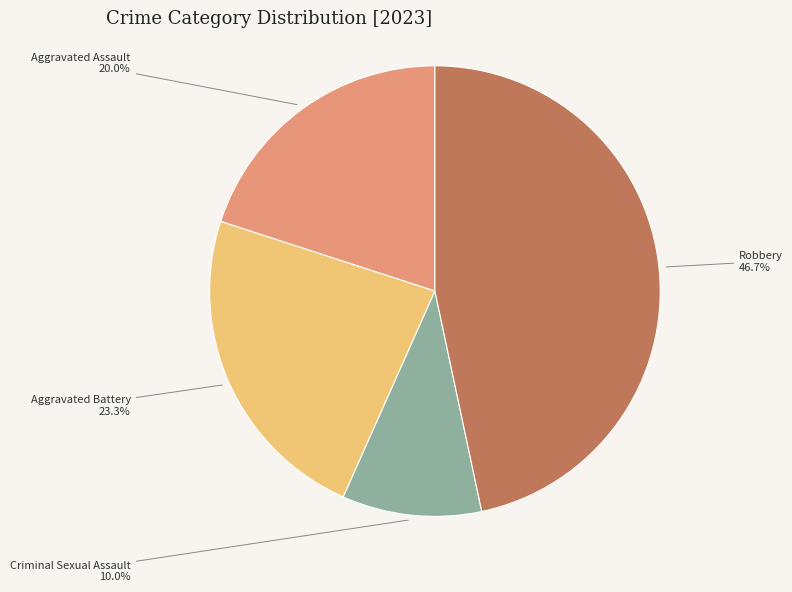

Combined, do Criminal Sexual Assault and Aggravated Battery account for over 50%?

No